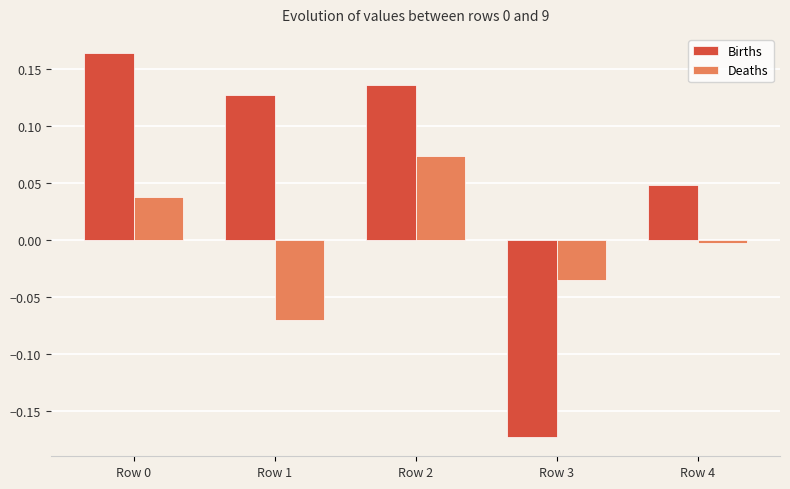

Rank the series at Row 4 from lowest to highest value.

Deaths, Births